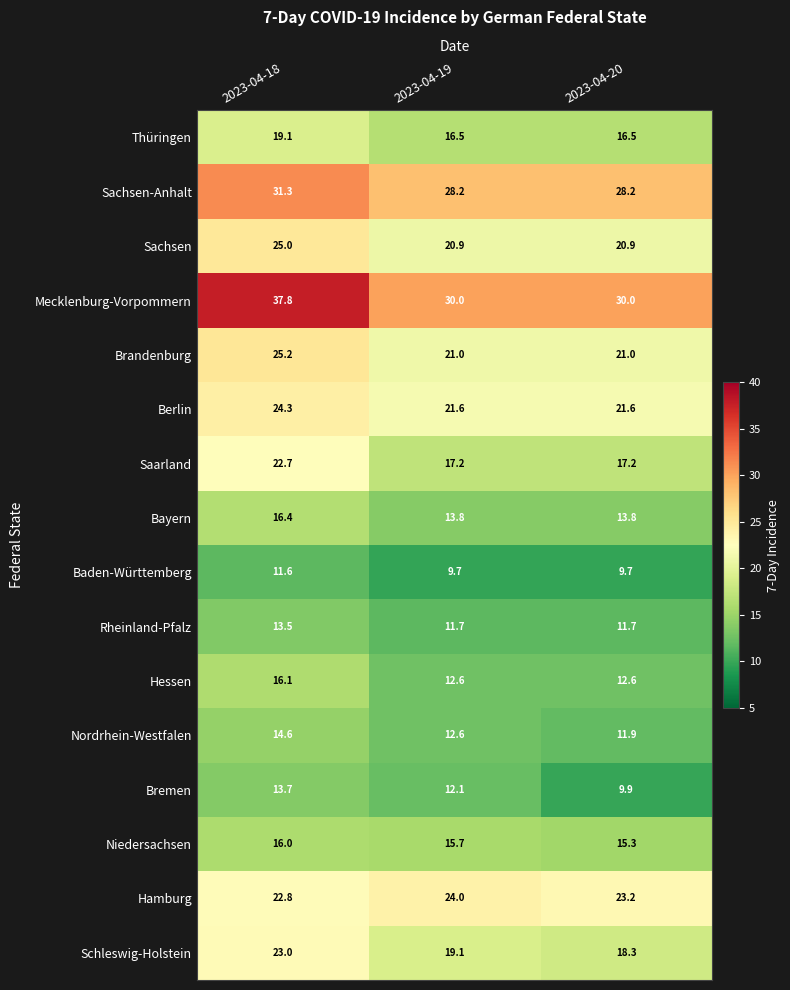

The Baden-Württemberg series shows 19.4 at 2023-04-18. True or false?

False